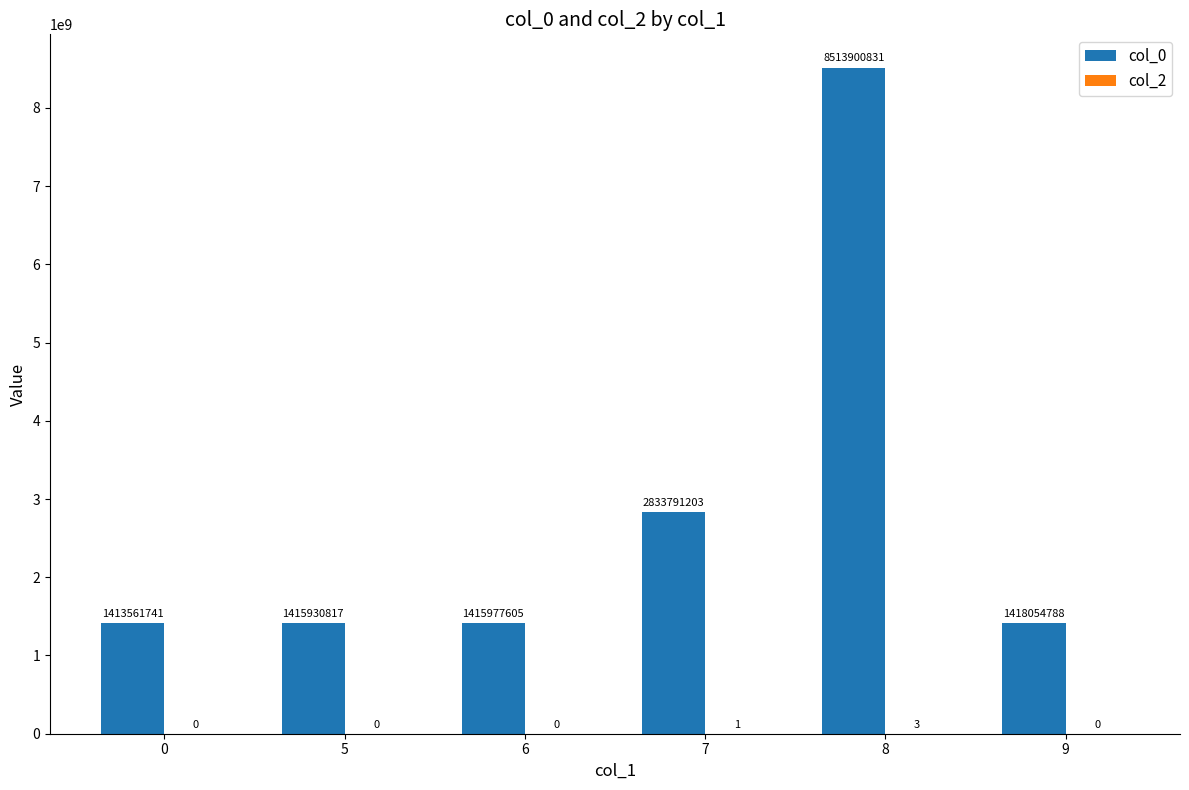

At which category does the chart reach its peak across all series?

8